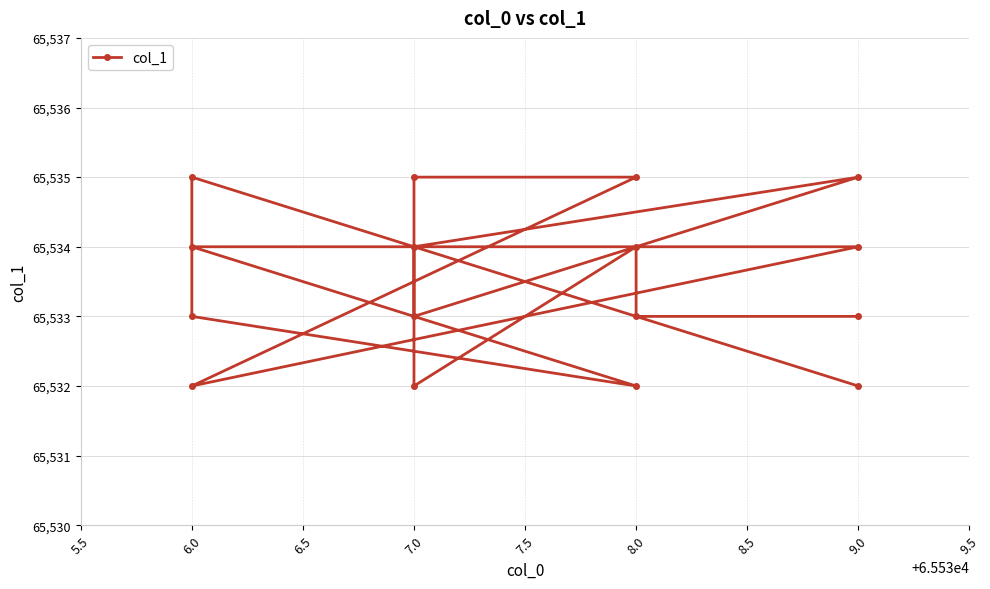

Is it true that the value at 7.0 is 65532?

True